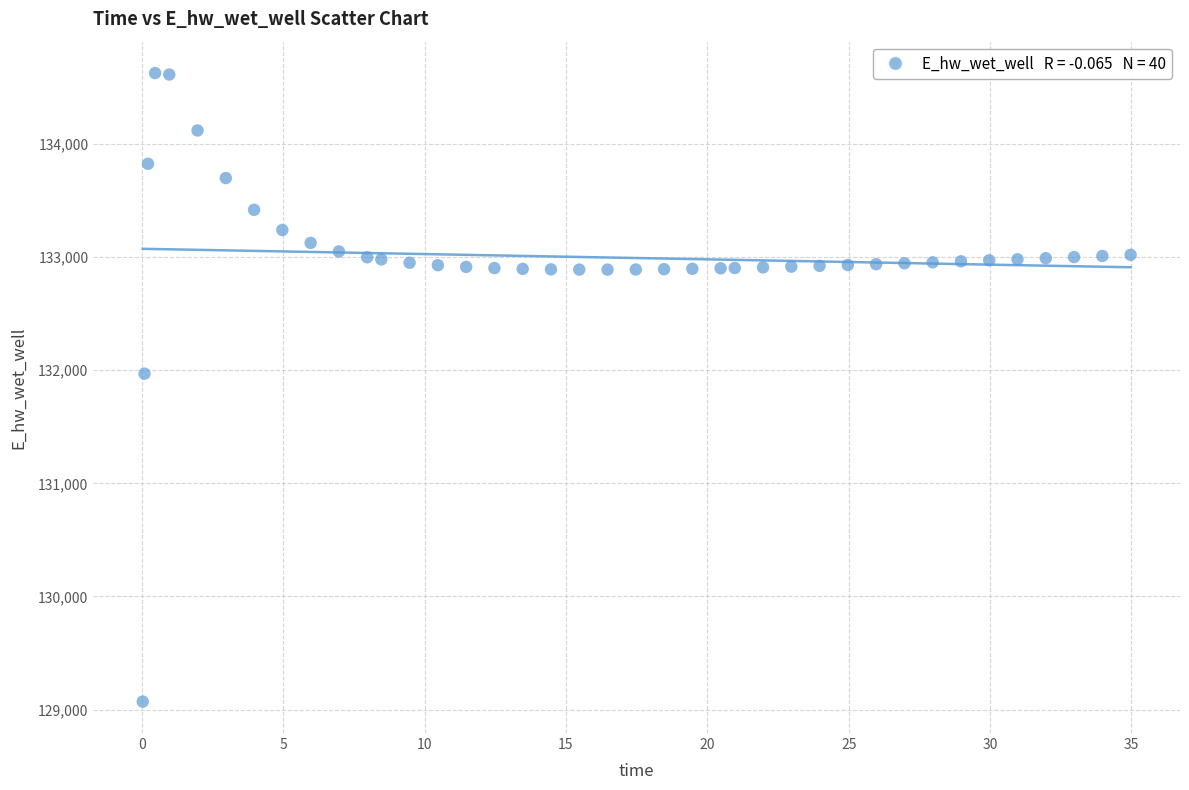

What Y value in the scatter plot is closest to 131849?

131970.0